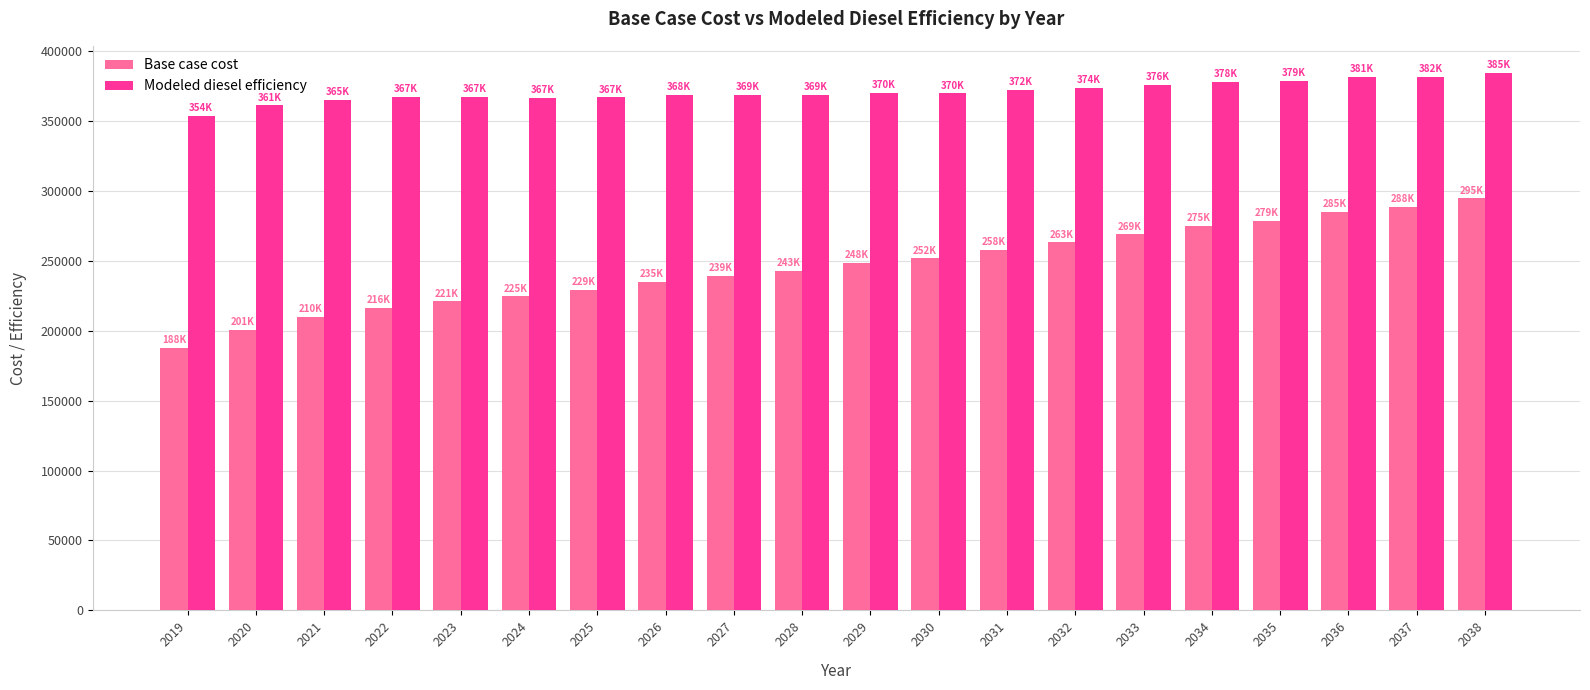

What is the minimum value shown in the chart?

188002.3